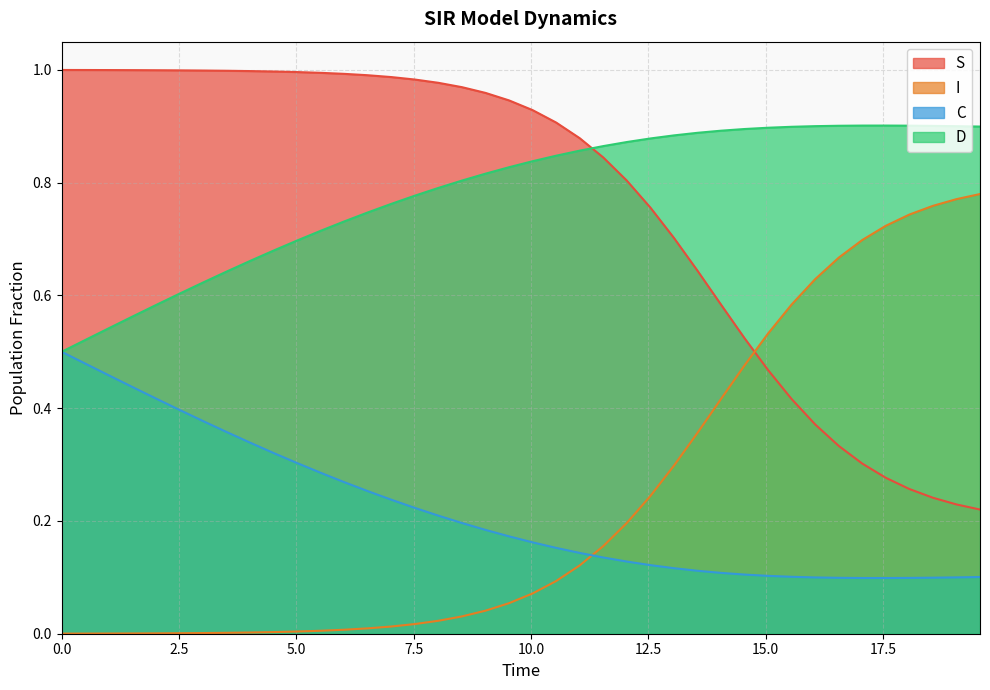

True or false: D and I intersect in this chart.

False